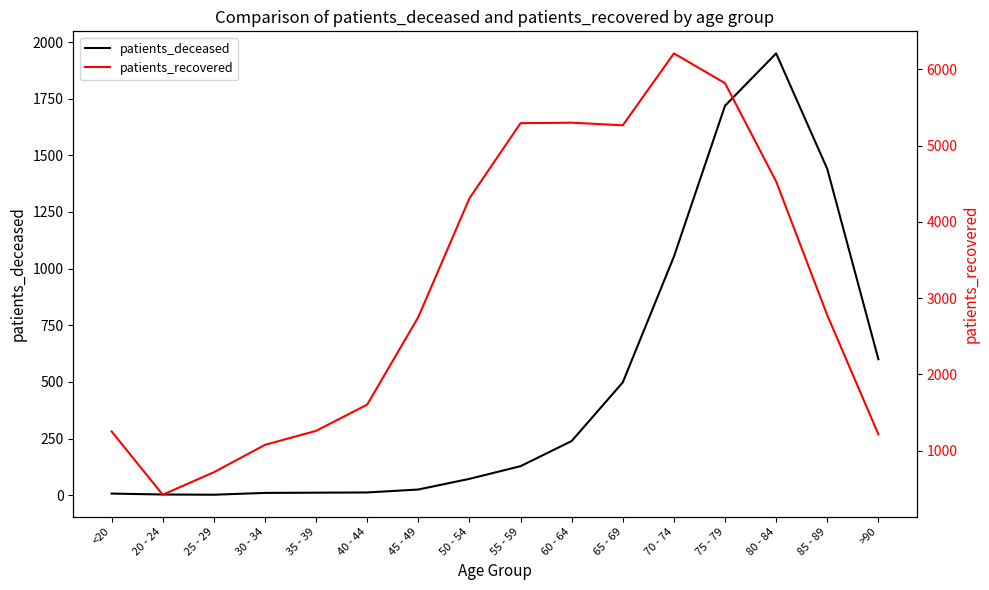

Is the value of patients_recovered at 50 - 54 greater than the value of patients_deceased at 35 - 39?

Yes